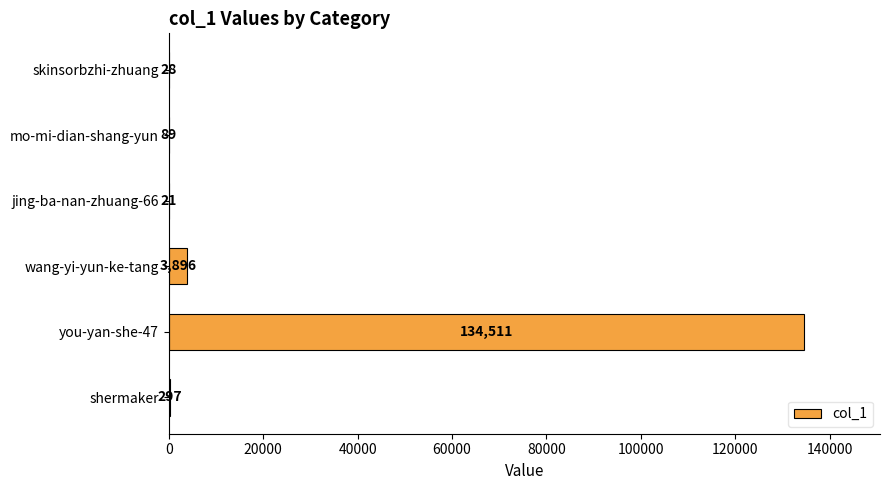

Are the bars horizontal?

Yes